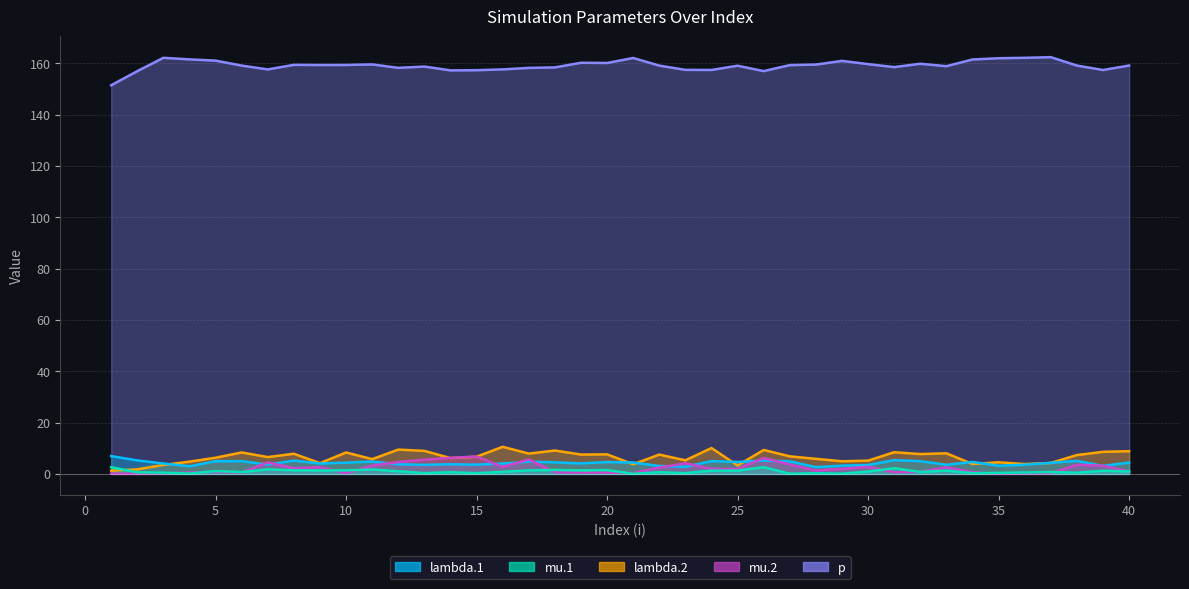

Rank the categories by p value from lowest to highest.

1, 2, 26, 14, 15, 39, 24, 23, 7, 16, 17, 12, 18, 31, 13, 33, 25, 22, 6, 38, 40, 27, 9, 10, 8, 28, 11, 30, 32, 20, 19, 29, 5, 34, 4, 35, 21, 36, 3, 37